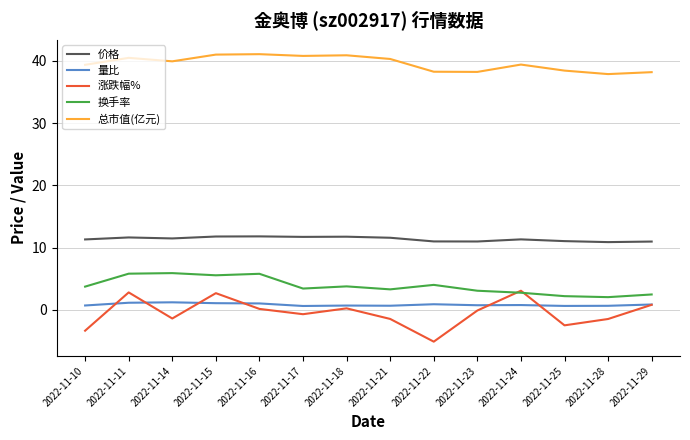

At which category does 总市值(亿元) reach its first local valley?

2022-11-14